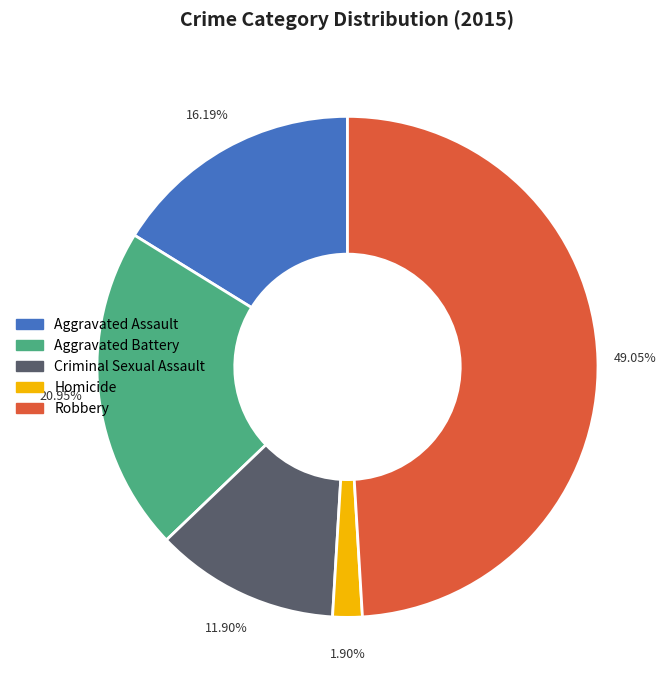

Is there a majority slice in this chart?

No